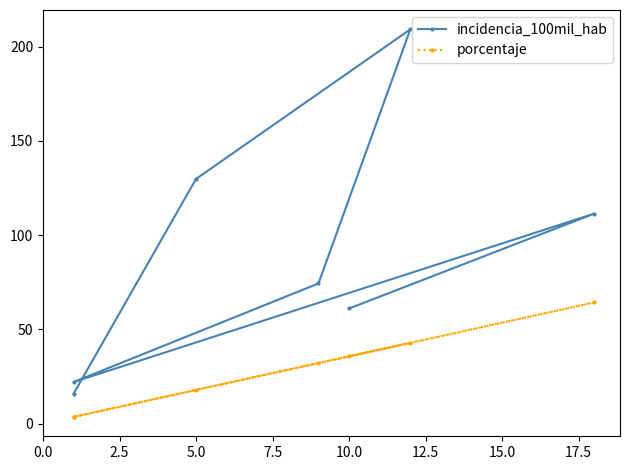

Reading left to right, transcribe all the data shown in this chart.

incidencia_100mil_hab: 15.9	129.8	209.2	74.4	22.1	111.4	61.1
porcentaje: 3.6	17.9	42.9	32.1	3.6	64.3	35.7